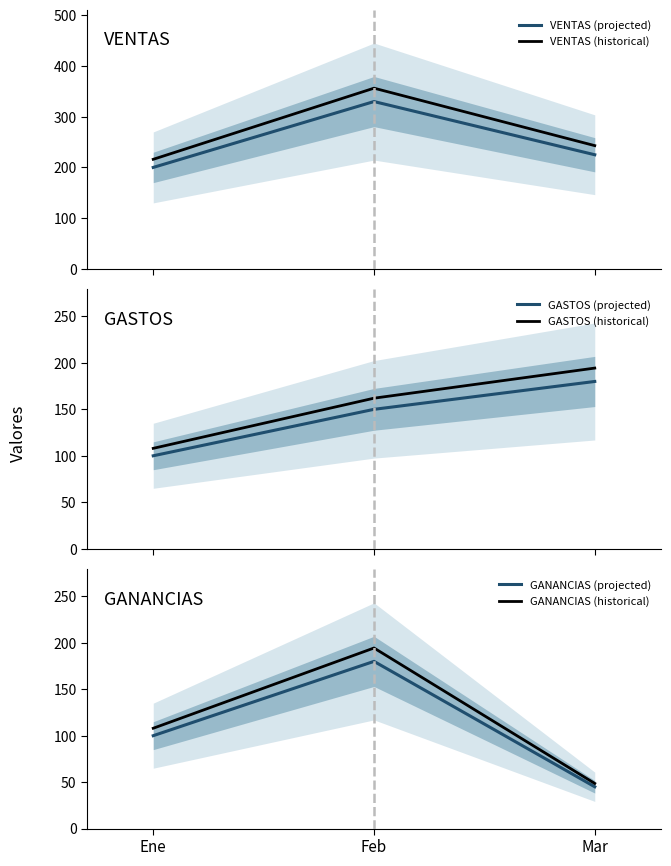

Which series changed the most between Feb and Mar?

GANANCIAS (historical)